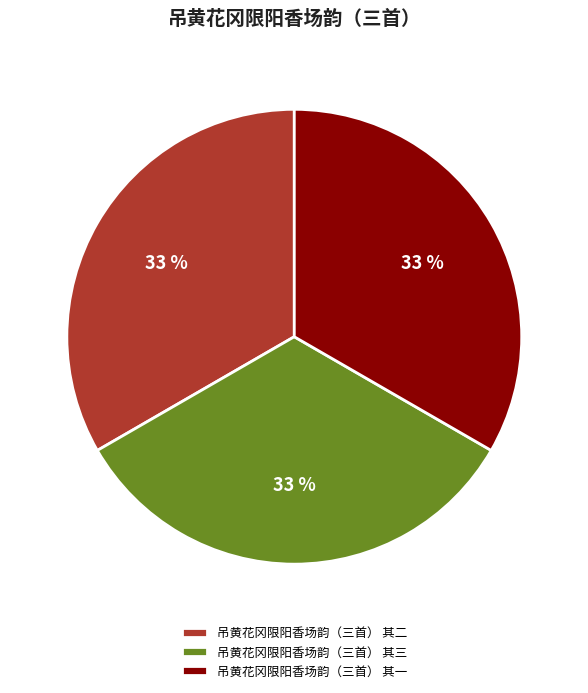

Approximately how many times larger is the value at 吊黄花冈限阳香场韵（三首） 其二 compared to 吊黄花冈限阳香场韵（三首） 其一?

1.0